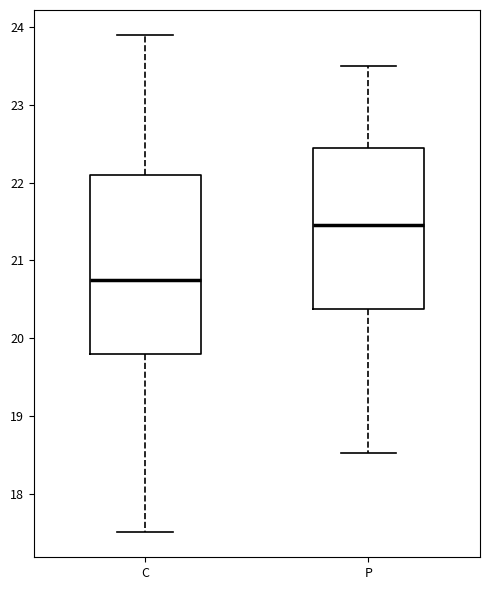

Where is the lower edge of the box for C on the y-axis? The values are not printed on the chart, so give them approximately, as read against the axis.

19.8